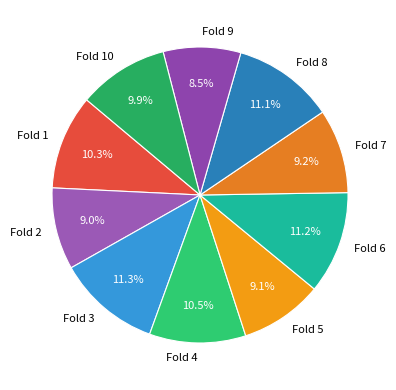

The Fold 6 slice represents 20% of the pie. True or false?

False